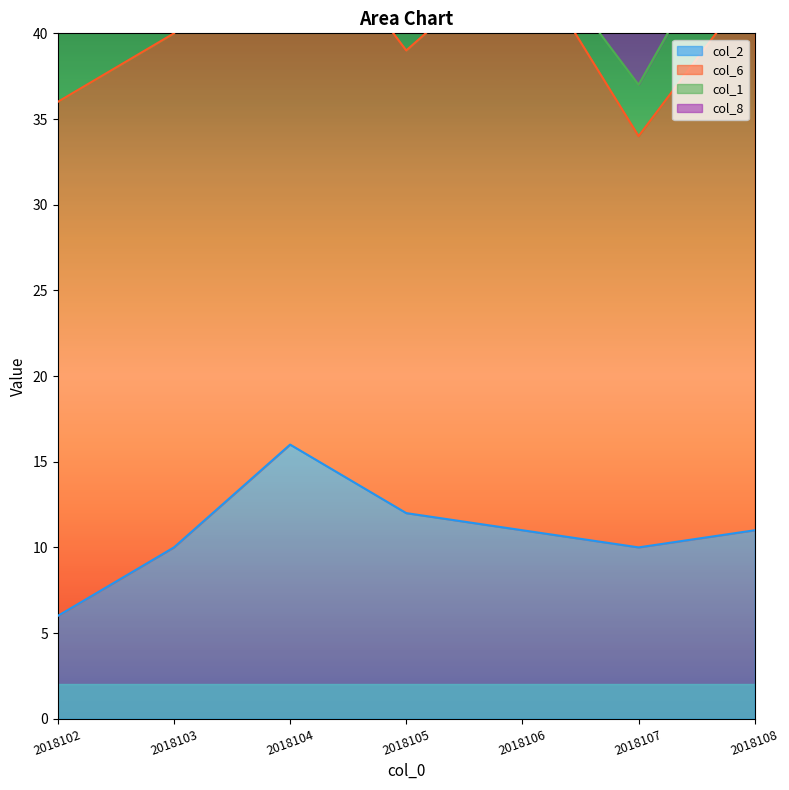

Which series has the largest total across all categories?

col_6